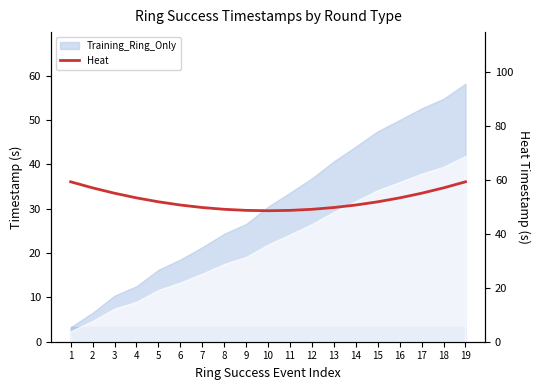

How many lines are shown in the chart?

1